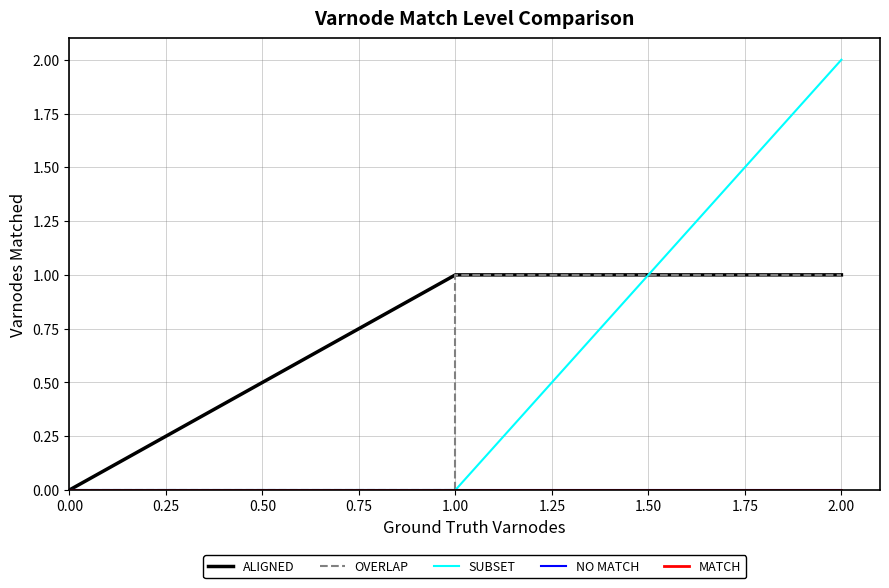

What are all the series names shown in the legend?

ALIGNED, OVERLAP, SUBSET, NO MATCH, MATCH